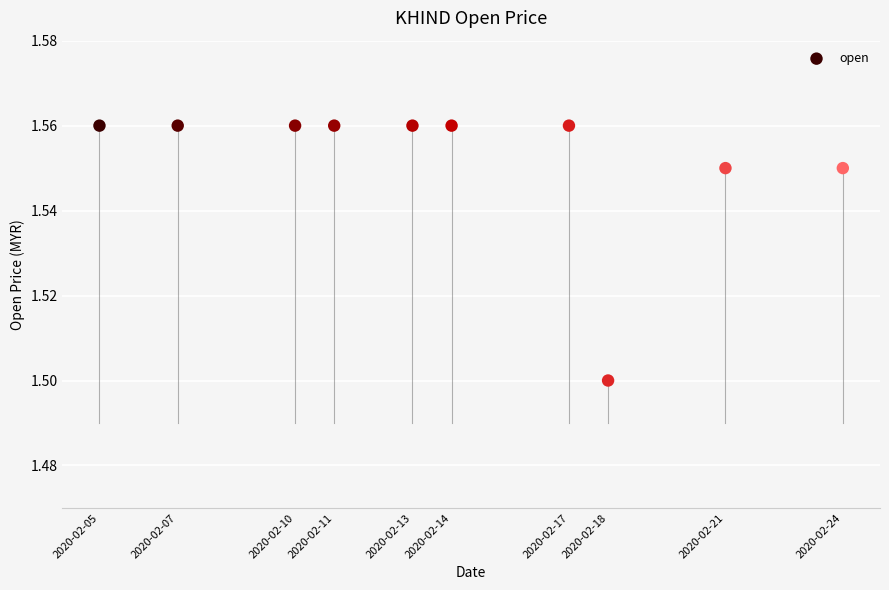

What Y value in the scatter plot is closest to 1?

1.5